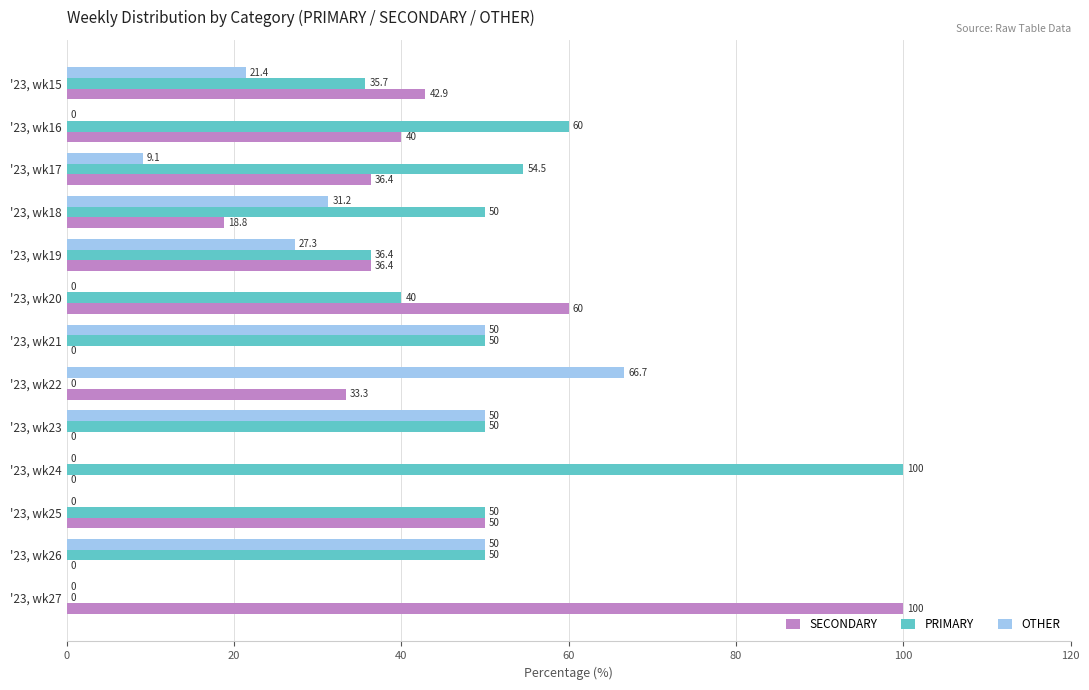

Is it true that PRIMARY equals 50.0 at '23, wk18?

True